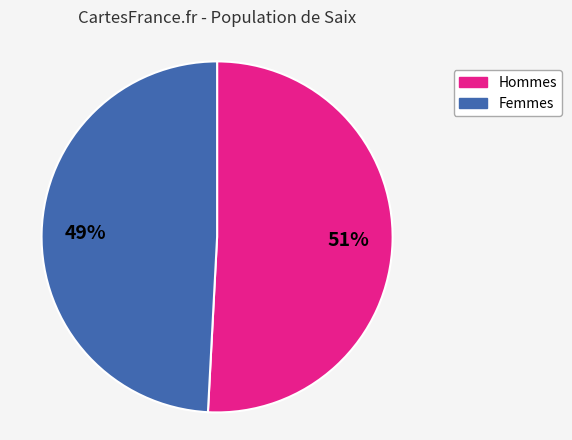

To the nearest percent, what is the average slice percentage?

50%